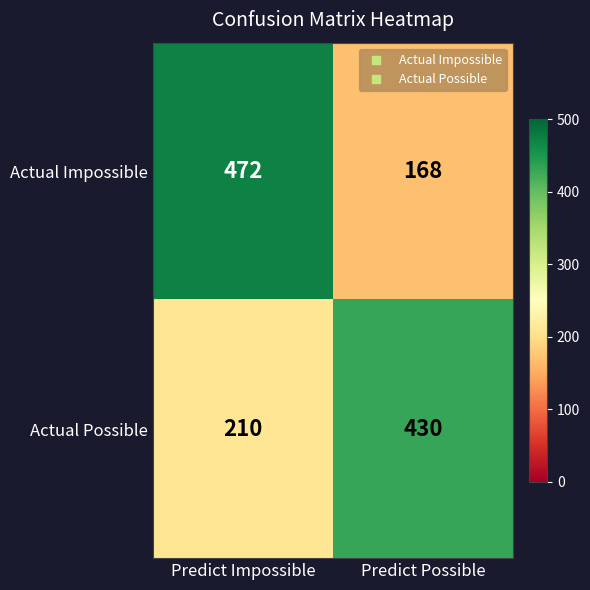

Rank the series at Predict Impossible from lowest to highest value.

Actual Possible, Actual Impossible